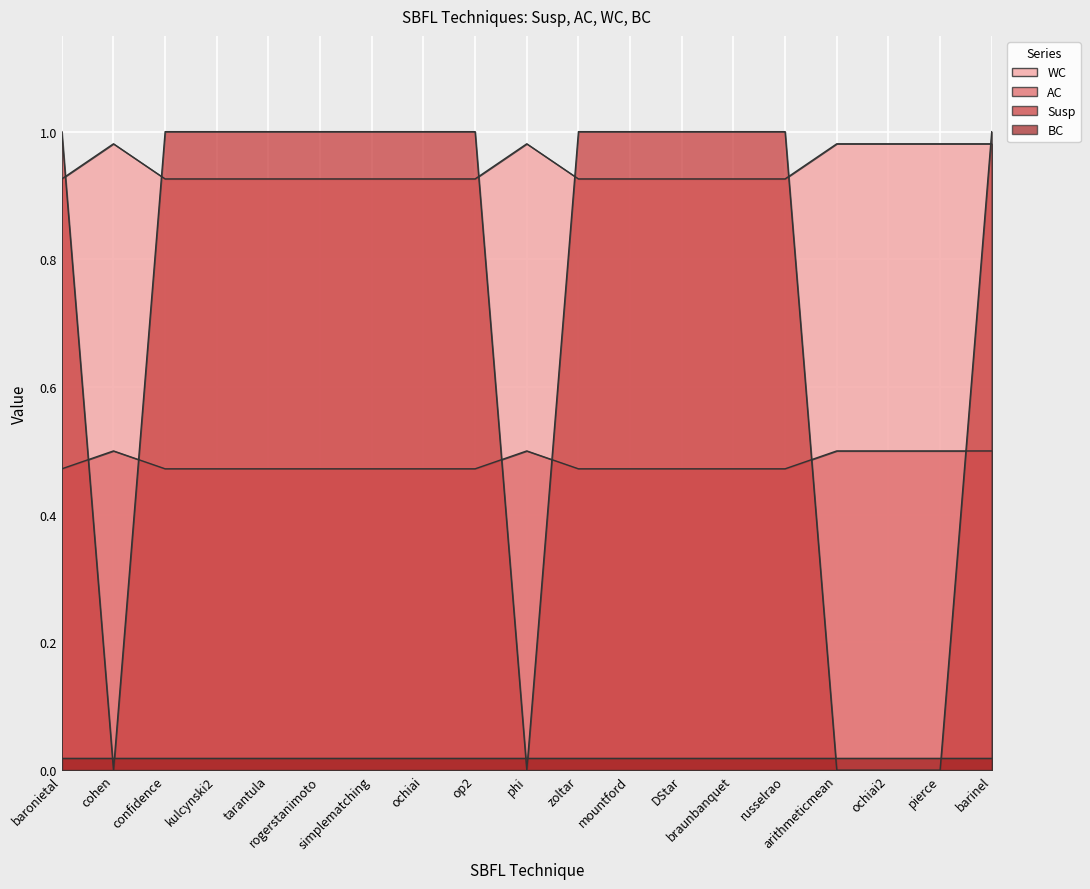

After their last crossing, which series has the higher values: Susp or WC?

Susp